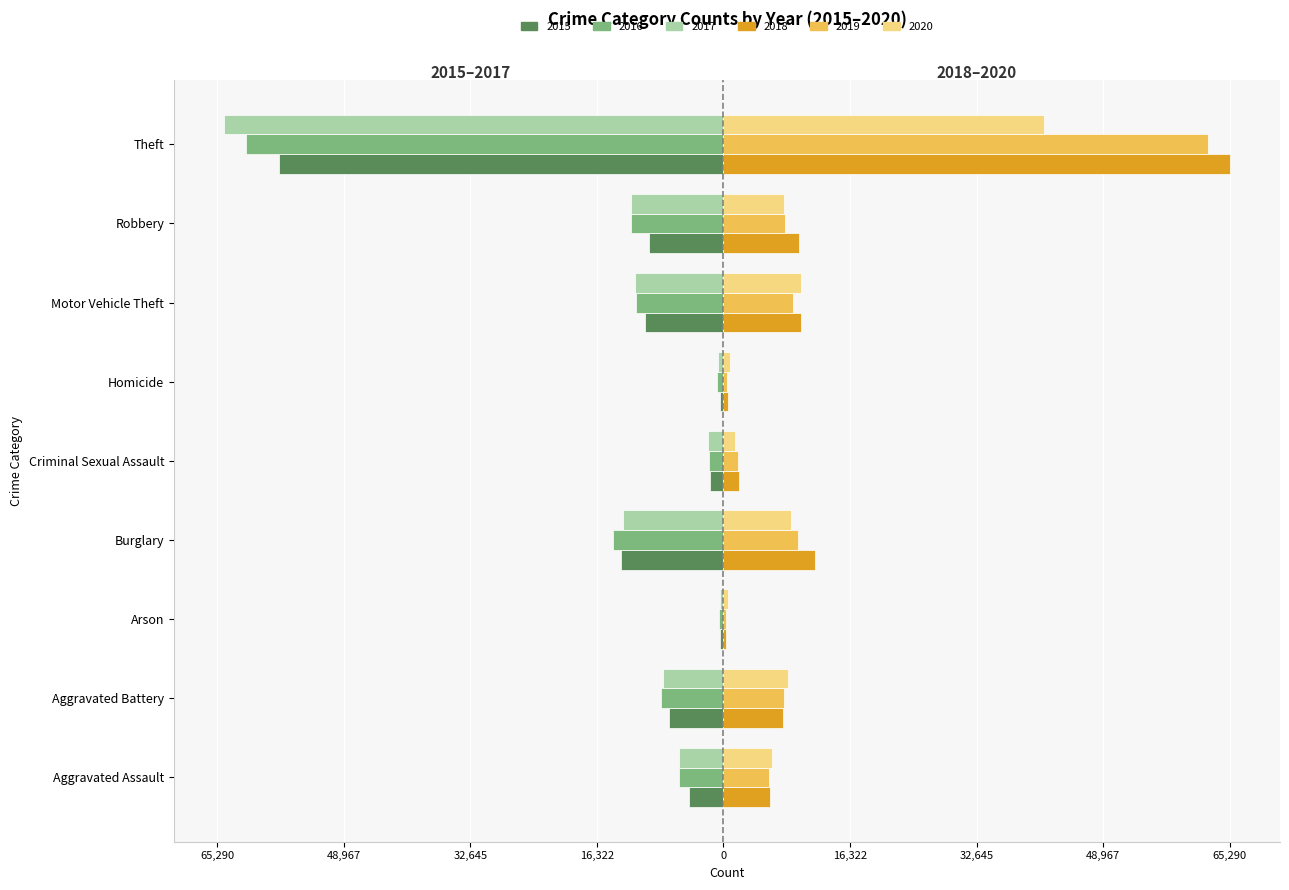

What is the maximum value shown in the chart?

65290